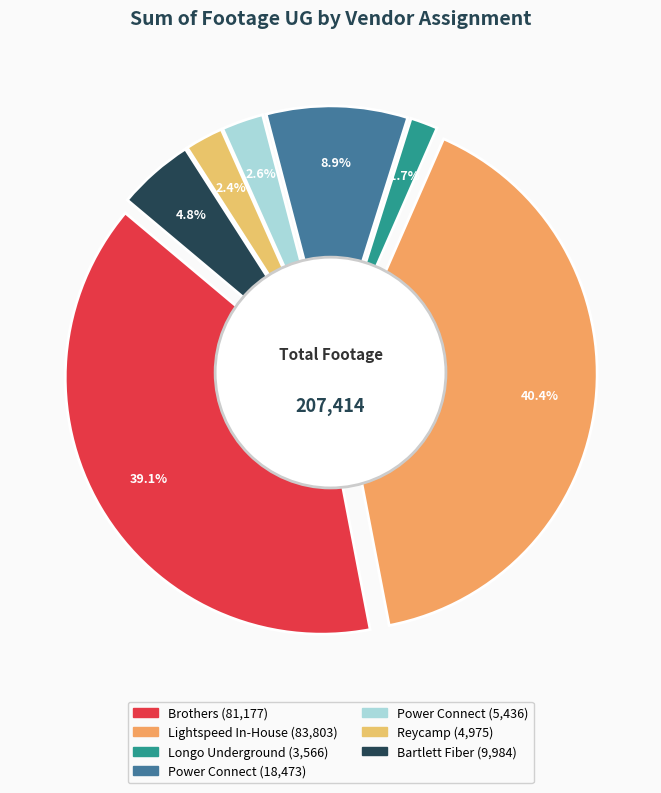

What is the change in value from Brothers to Longo Underground?

-77611